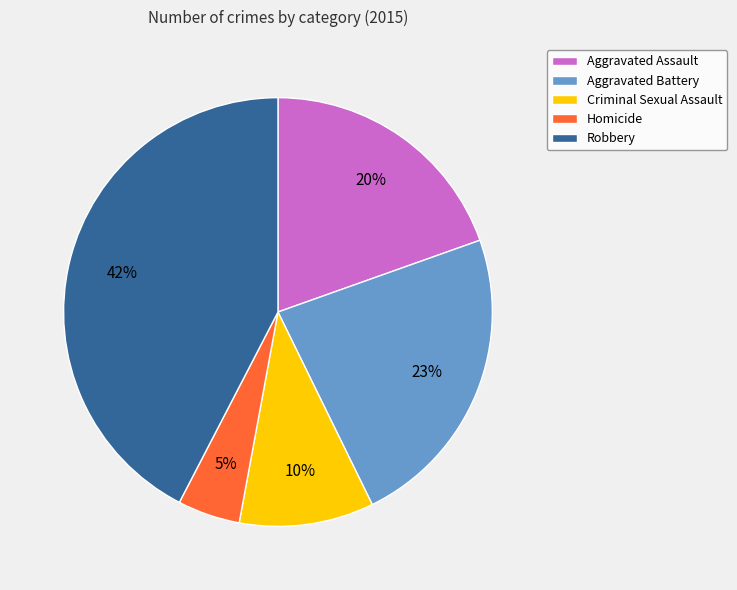

To the nearest percent, what is the combined percentage of Criminal Sexual Assault and Aggravated Battery?

33%